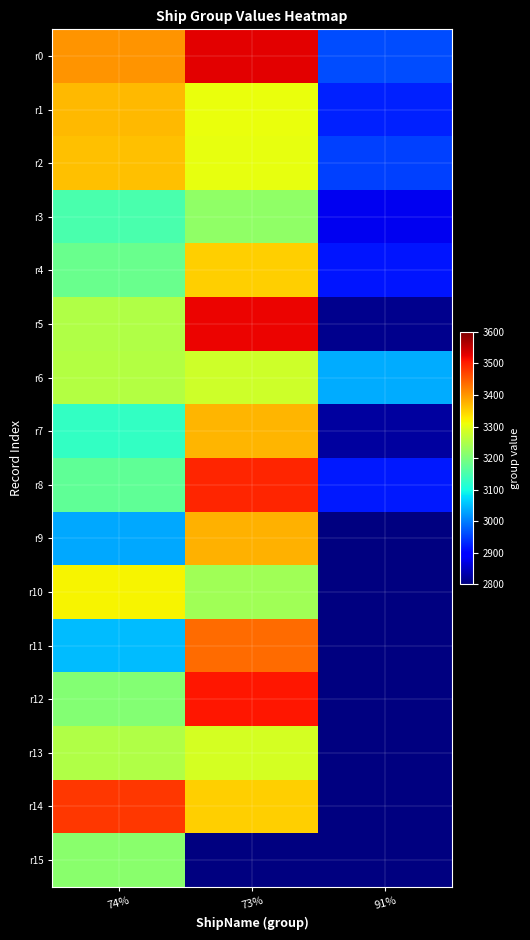

Rank the categories by r15 value from highest to lowest.

74%, 73%, 91%